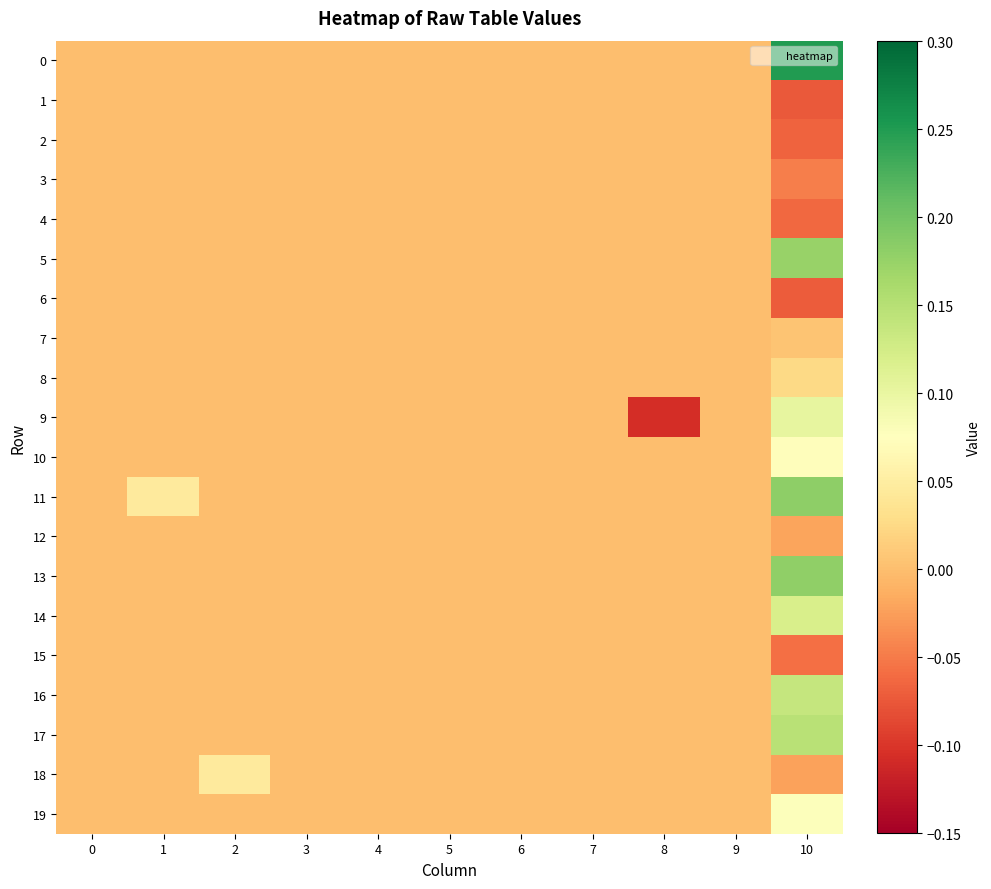

How many data points does each series have?

11